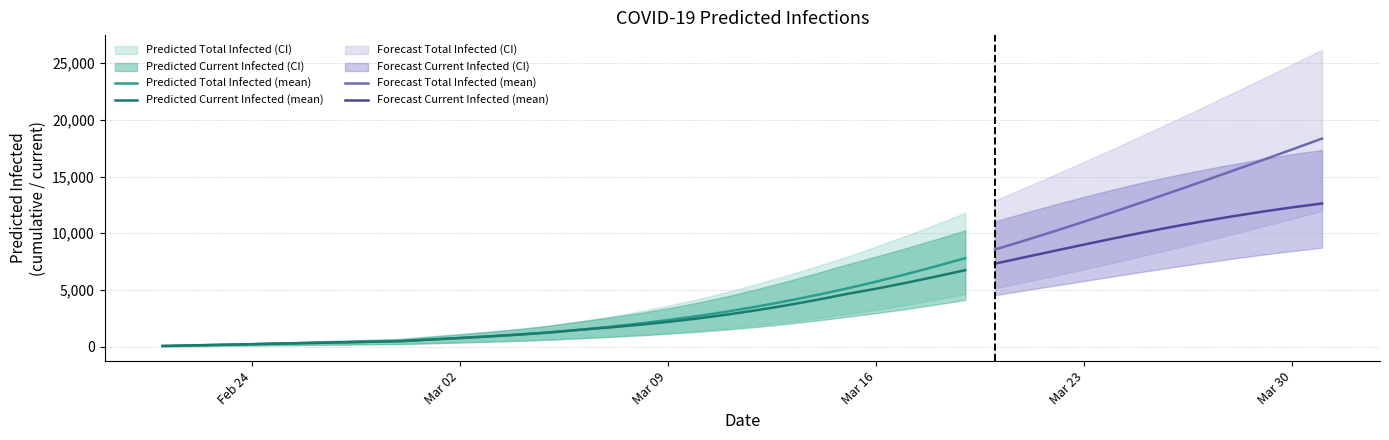

What value does the predicted_total_infected_lower series have at predicted_total_infected_mean?

25